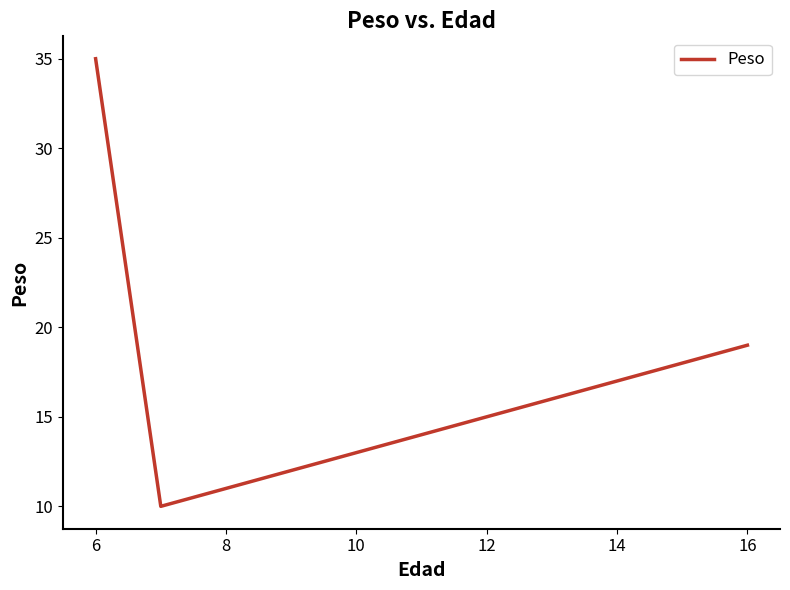

What is the average value?

21